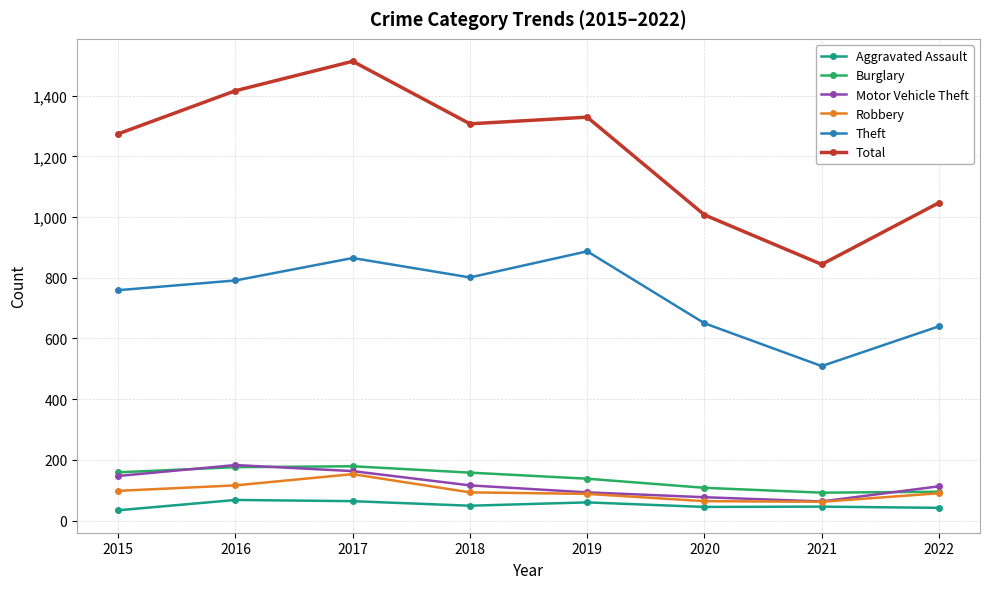

What is the difference between the highest and lowest values at 2017?

1449